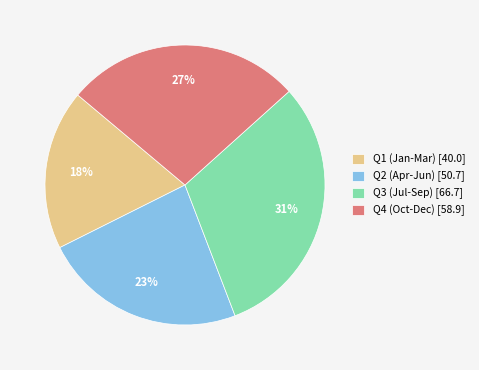

Does any single category account for the majority?

No